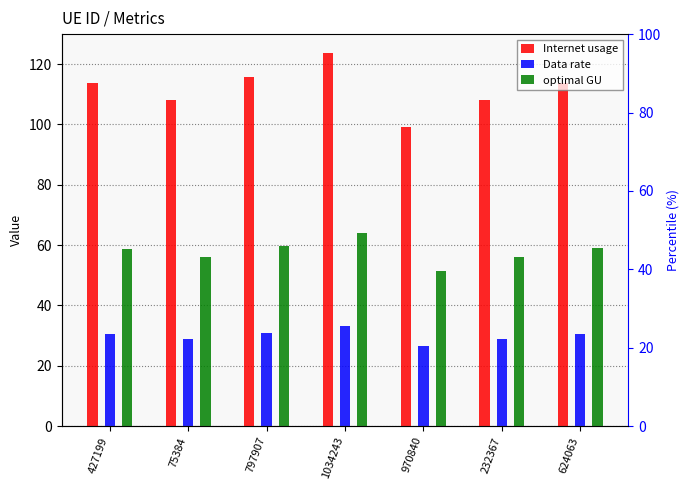

What is the difference between the Data rate values at 797907 and 75384?

2.0